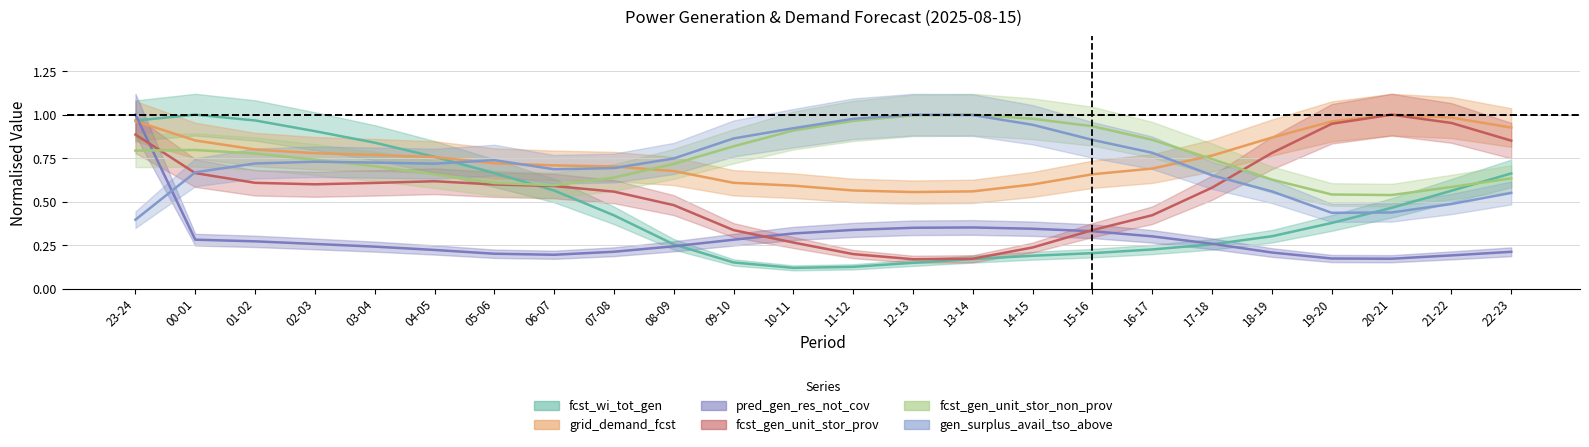

The value of fcst_wi_tot_gen at 11-12 is 0.0. True or false?

False